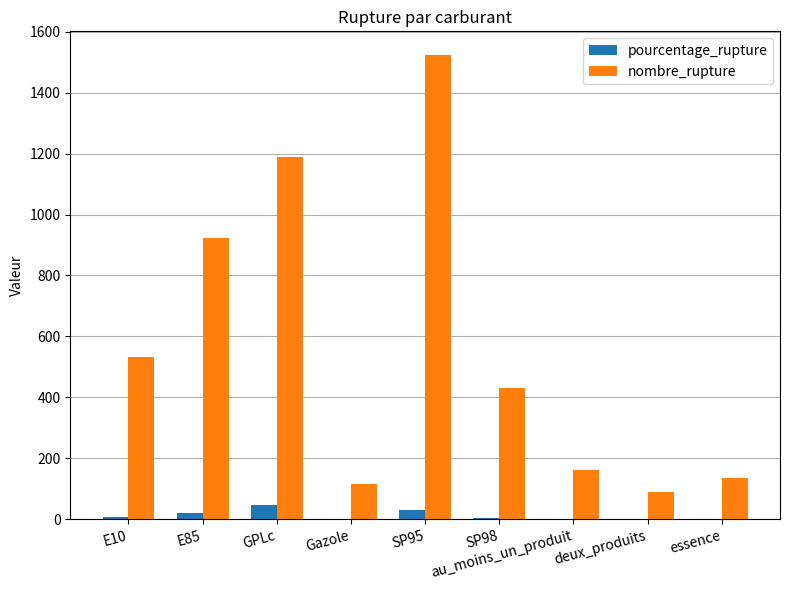

What is the total value across all series at SP95?

1553.7